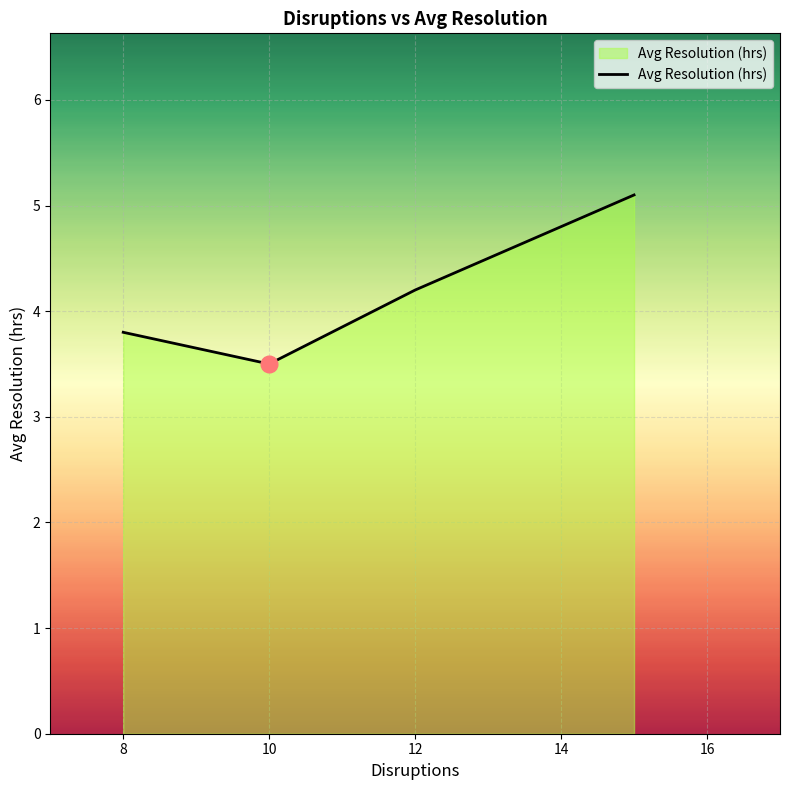

What is the greatest value displayed?

5.1